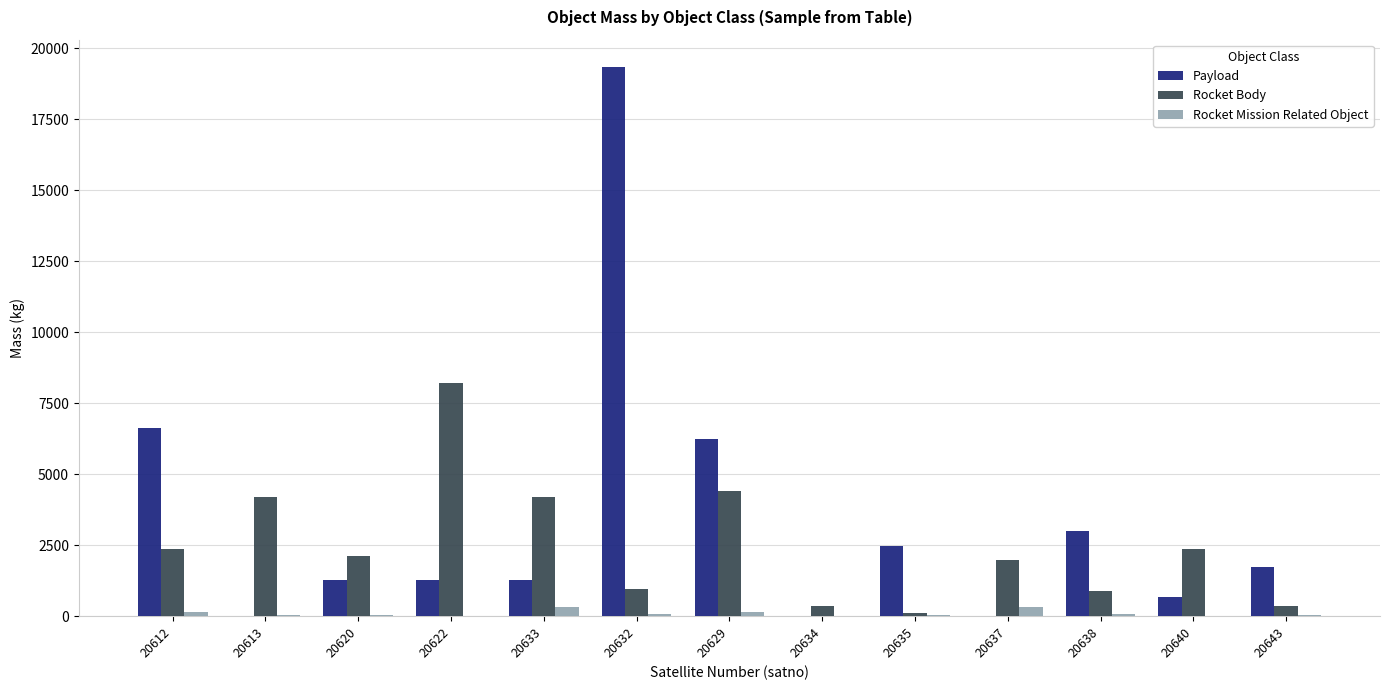

What is the highest value of the Rocket Body series?

8226.0